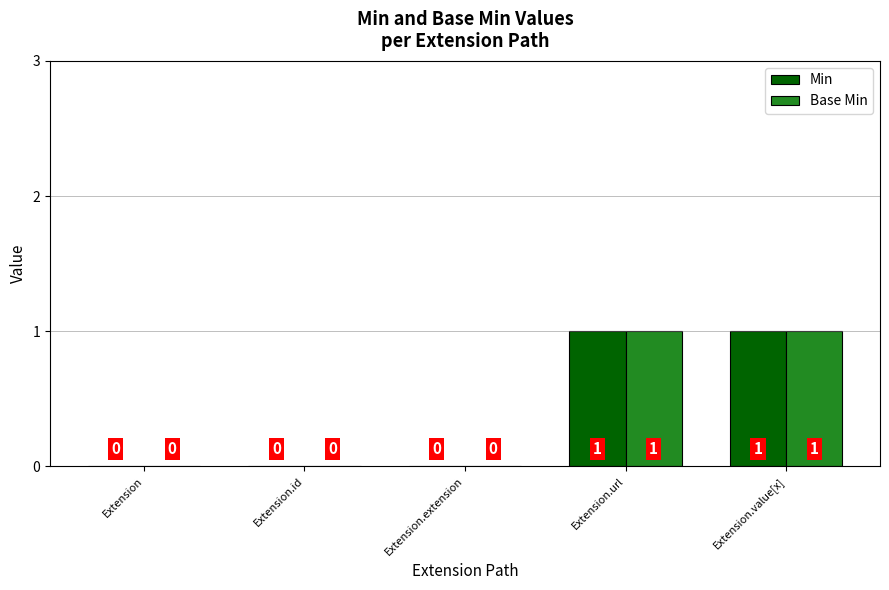

The Min series shows 1 at Extension.value[x]. True or false?

True